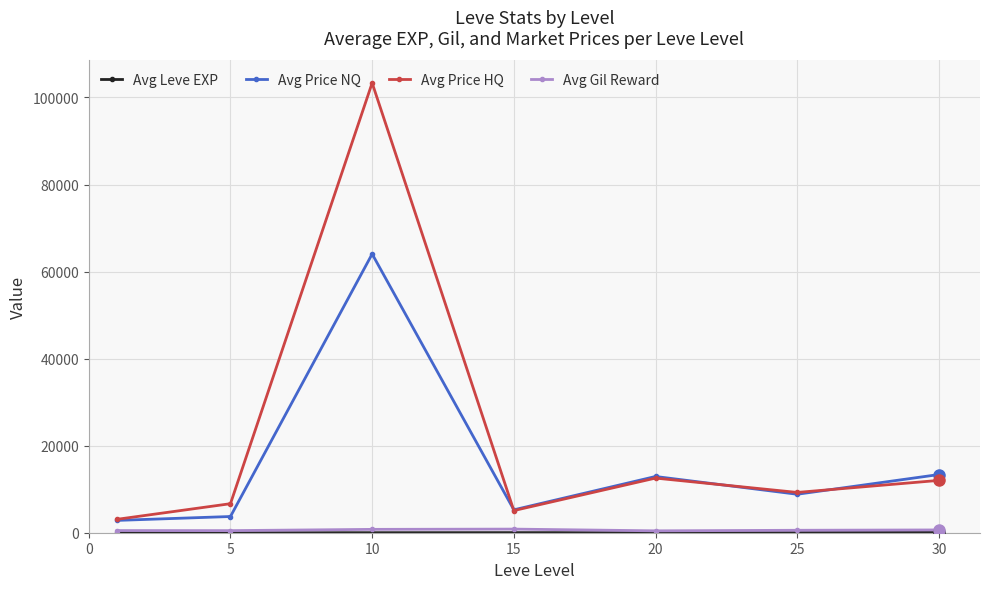

Which series has the largest total across all categories?

Avg Price HQ